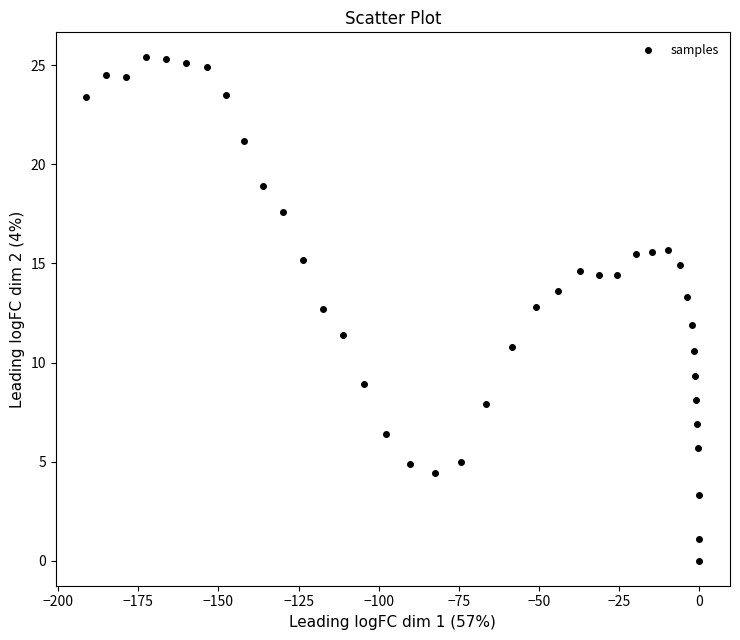

What is the range of Y values (max minus min)?

25.4